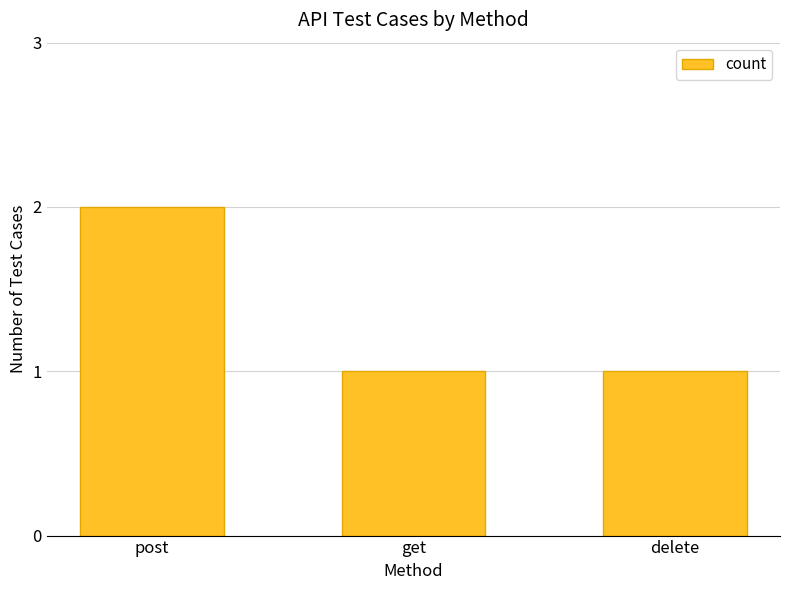

Which label corresponds to the largest value in the chart?

post